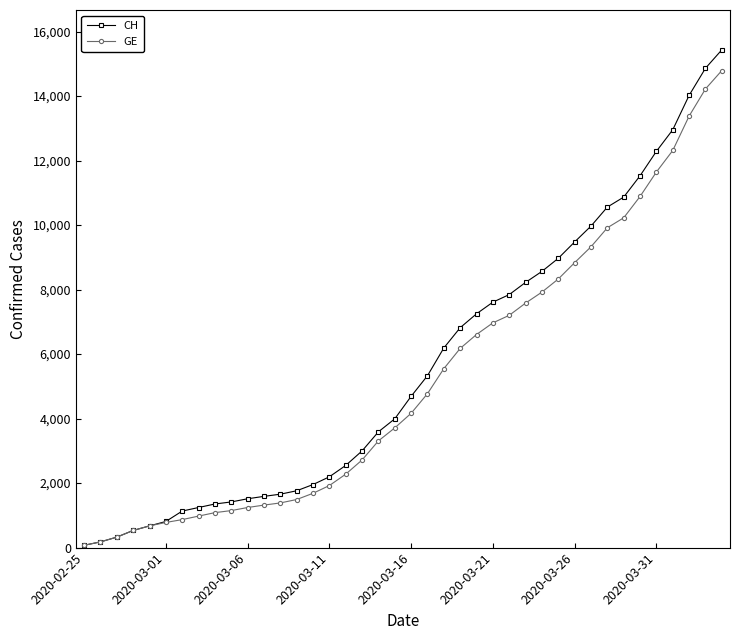

What is the average value of the GE series?

5213